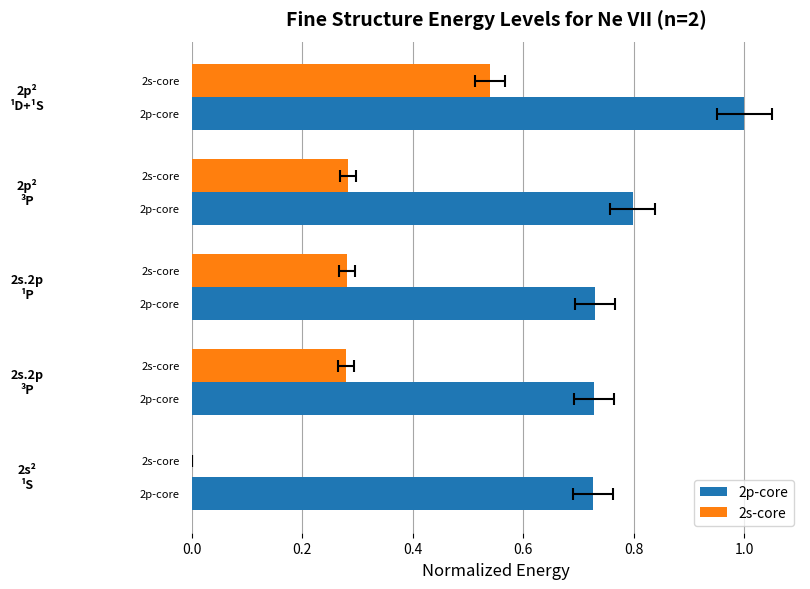

What is the spread (max minus min) of values at 0.0?

0.7